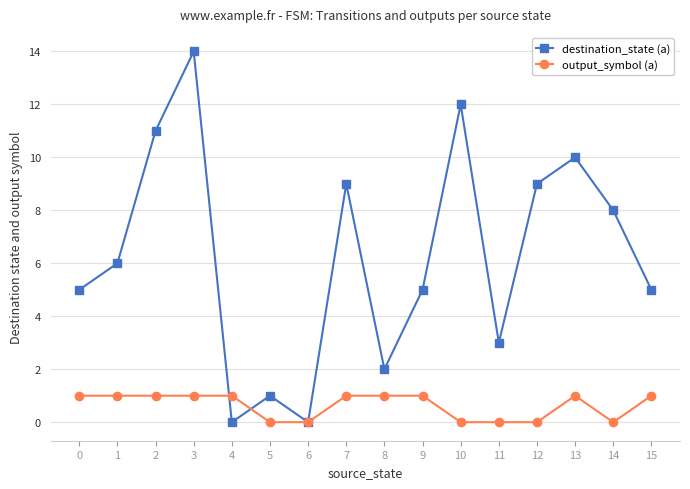

Reading right to left, list all the values displayed in this chart.

destination_state (a): 5	8	10	9	3	12	5	2	9	0	1	0	14	11	6	5
output_symbol (a): 1	0	1	0	0	0	1	1	1	0	0	1	1	1	1	1